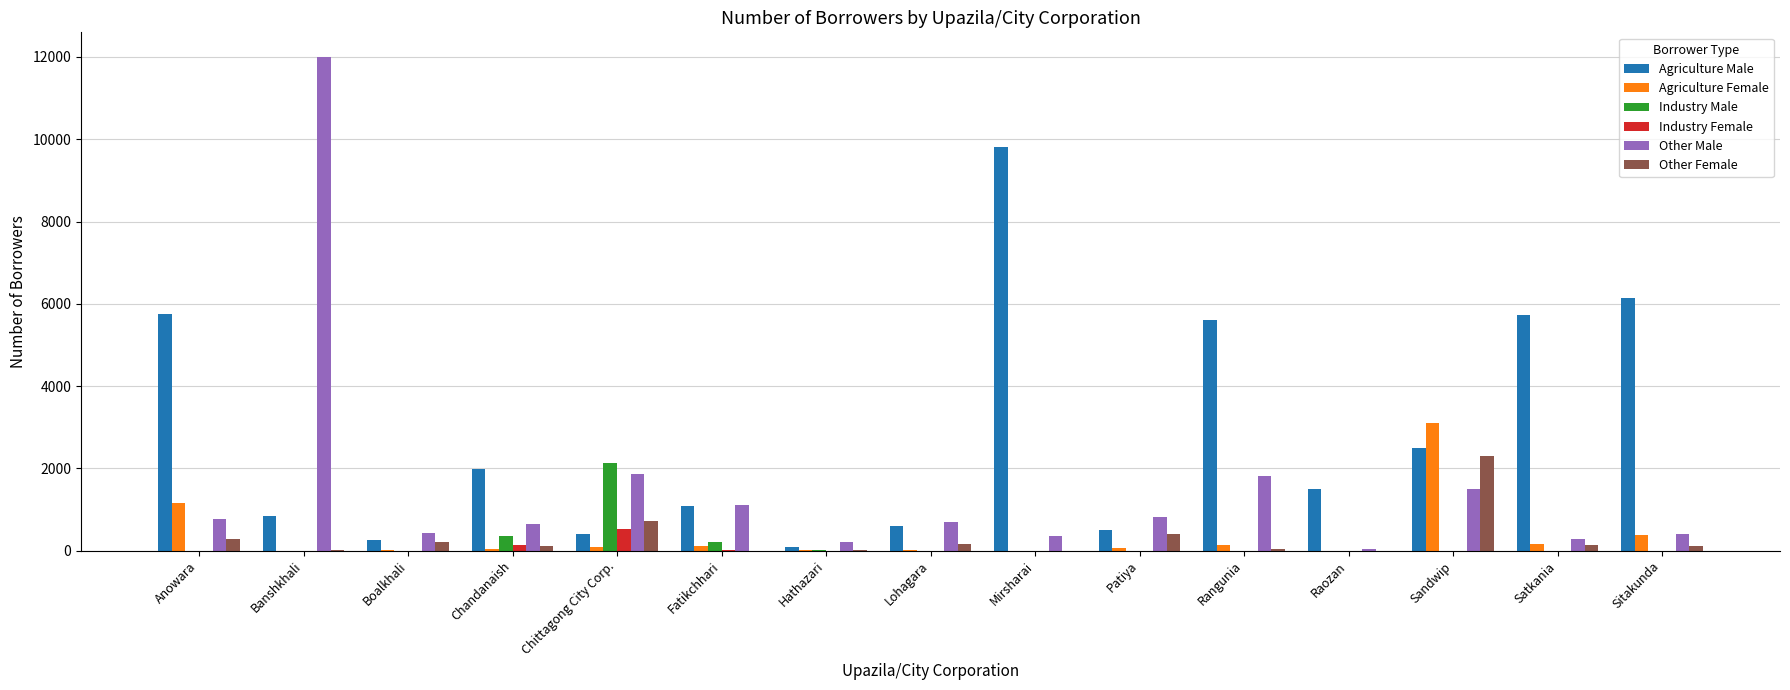

What is the highest value of the Industry Female series?

530